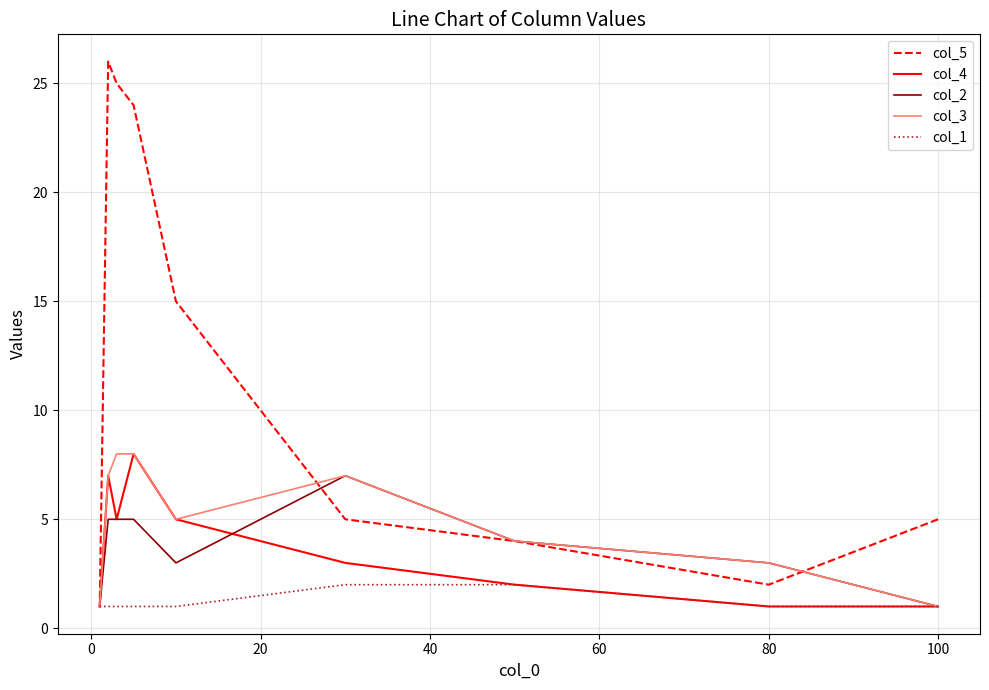

What are all the series names shown in the legend?

col_5, col_4, col_2, col_3, col_1